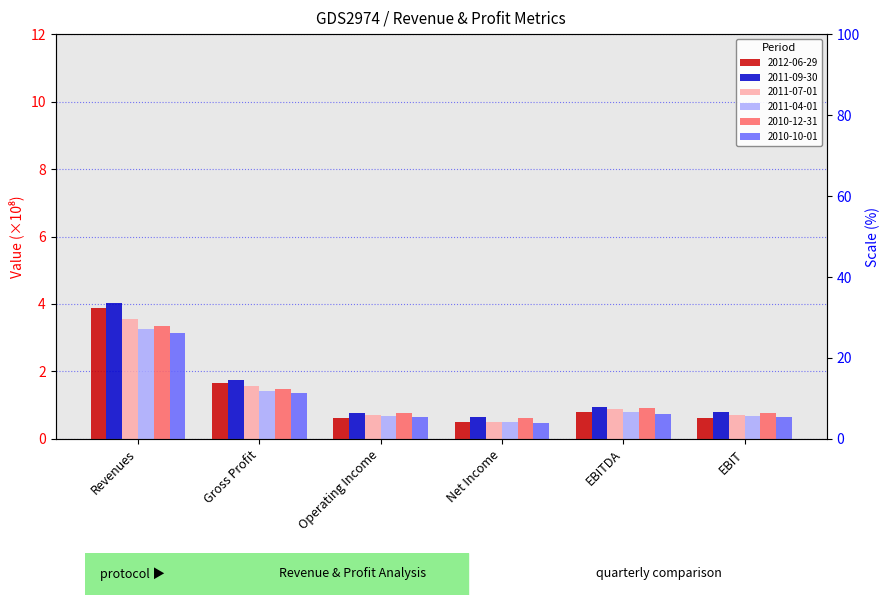

What is the average value of the 2010-12-31 series?

1.3